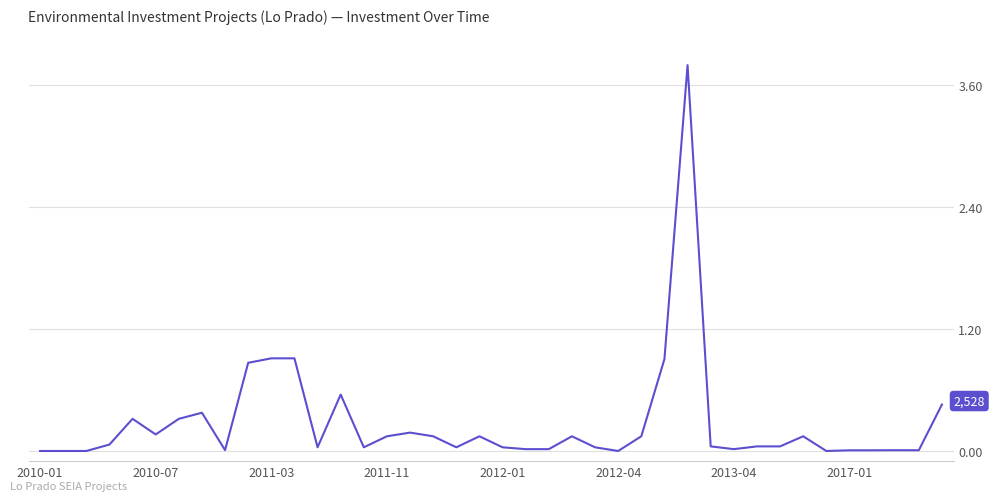

What is the difference between the maximum and minimum values?

3.8